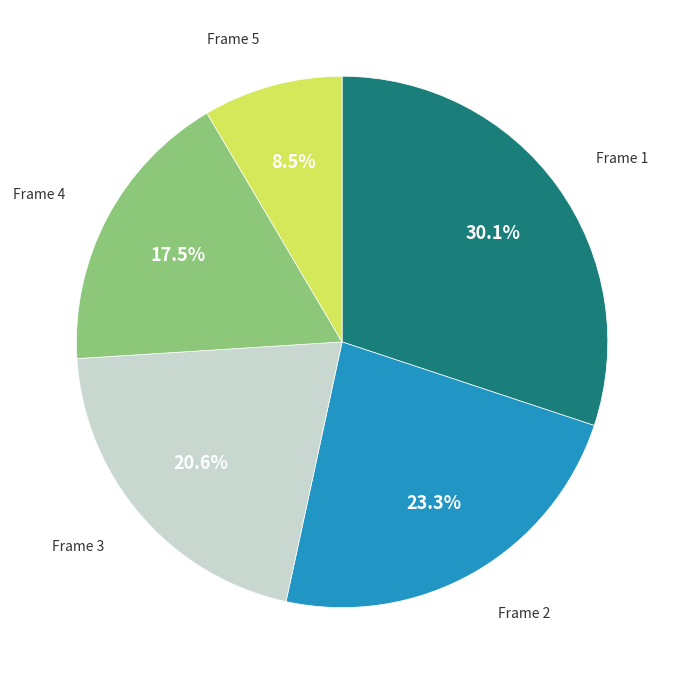

How many segments does this pie chart have?

5